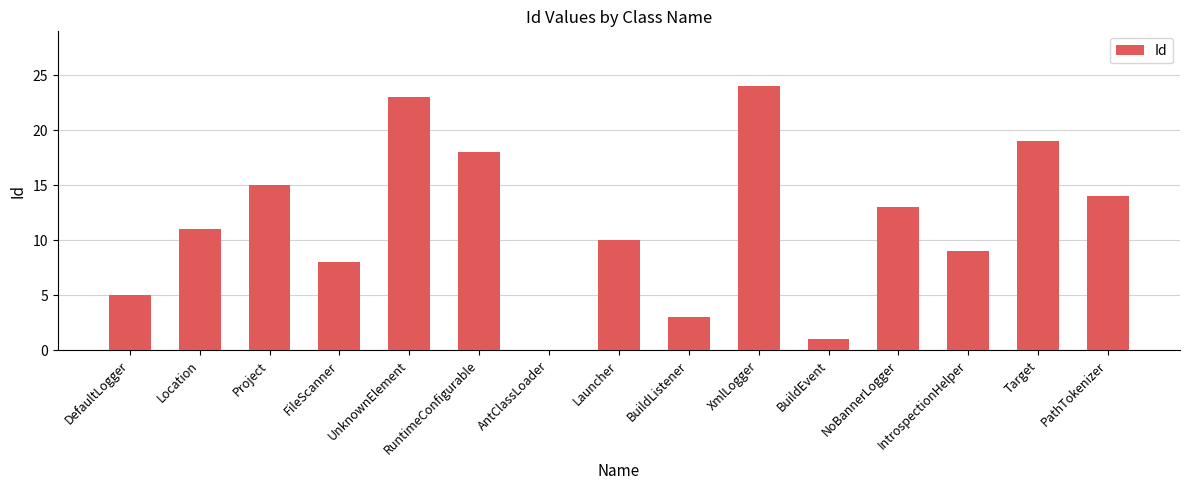

What is the sum of the values at UnknownElement and Target?

42